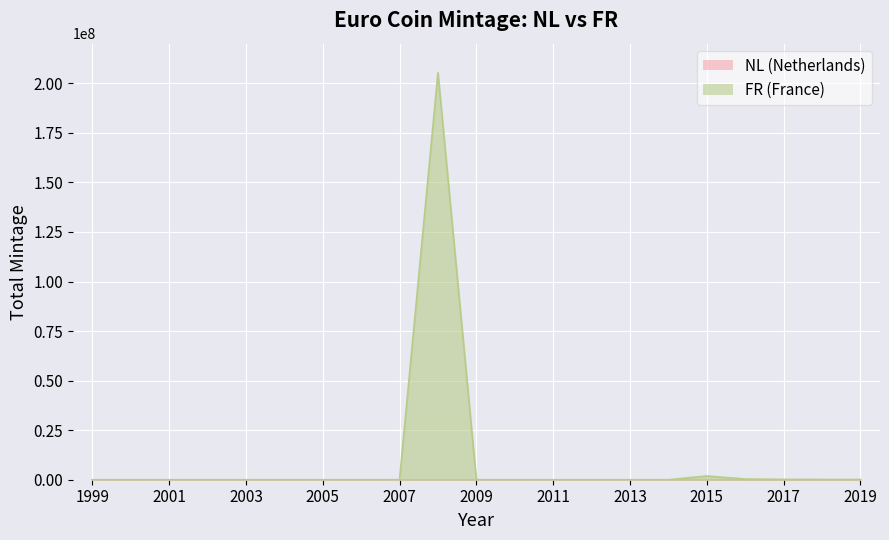

Is it true that the value at 2001 is -72269287?

False